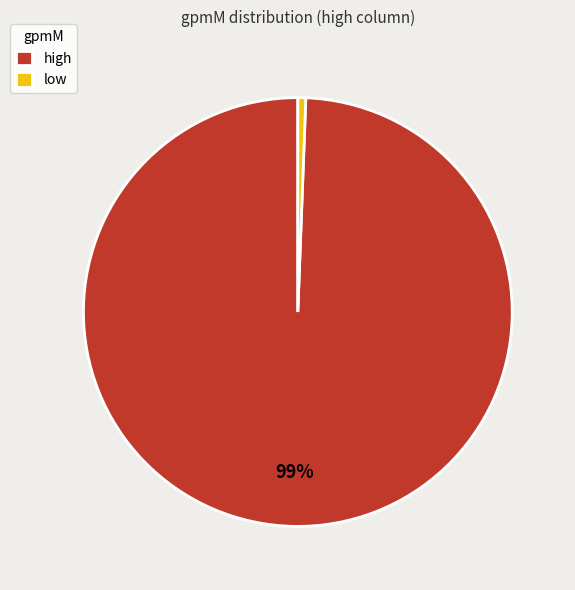

To the nearest percent, what percentage of the pie is low?

1%